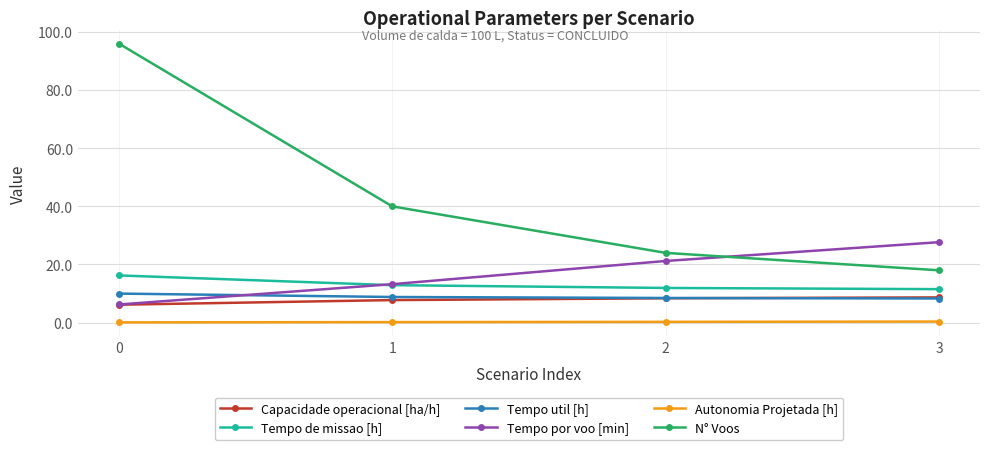

True or false: N° Voos and Autonomia Projetada [h] intersect in this chart.

False